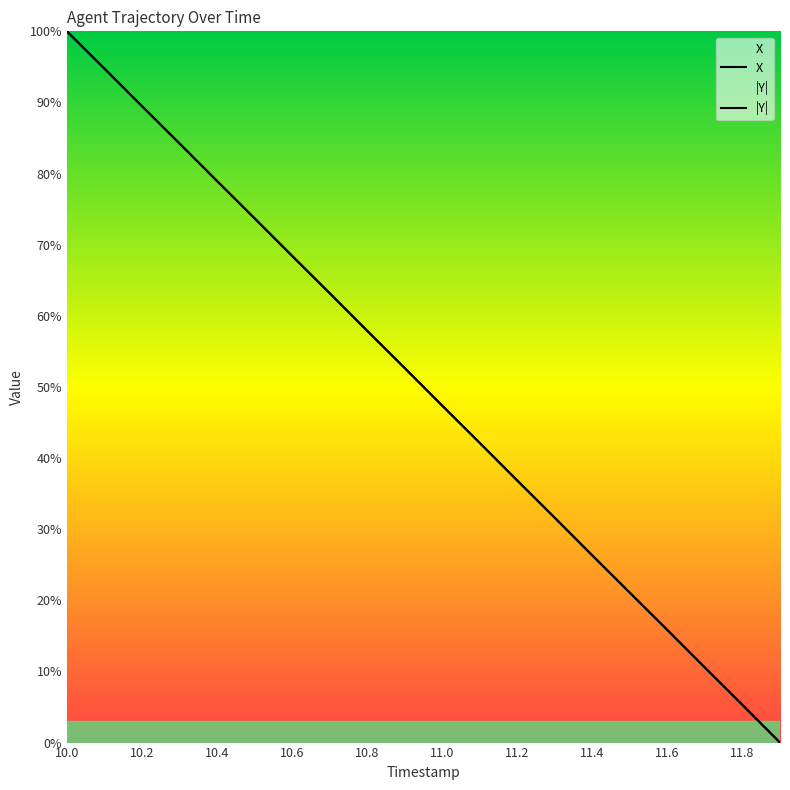

How many intersections are there between X and |Y|?

8